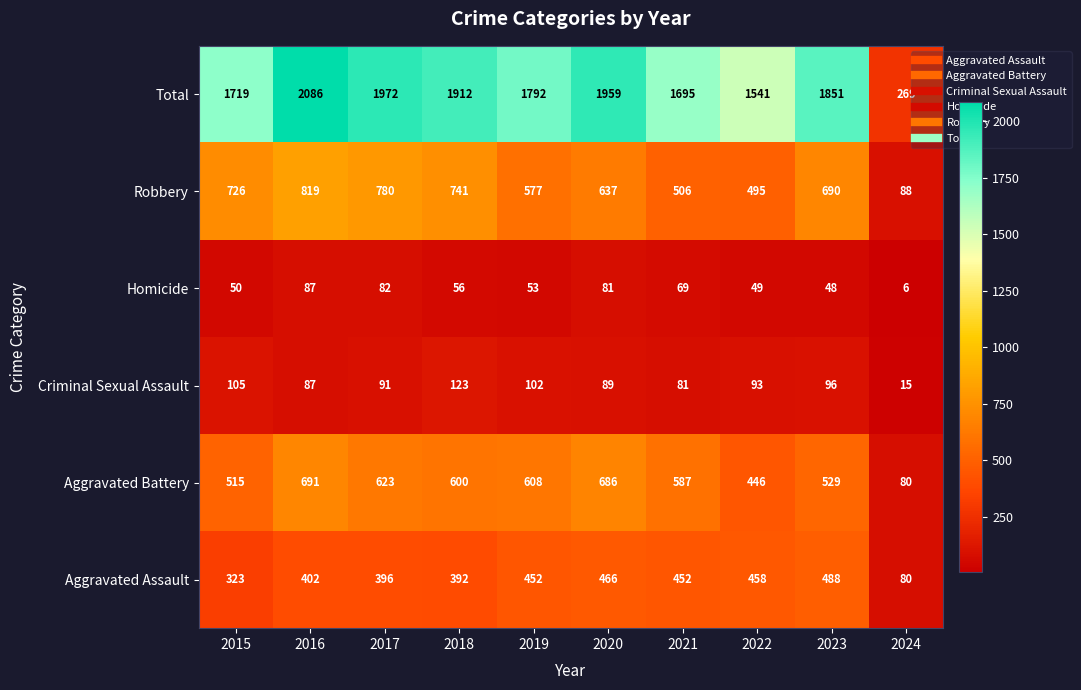

At how many categories does at least one series exceed 2008?

1